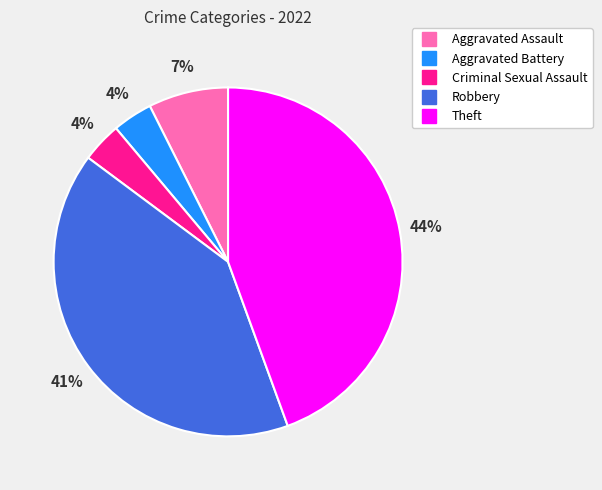

Which category has the biggest portion of the pie?

Theft